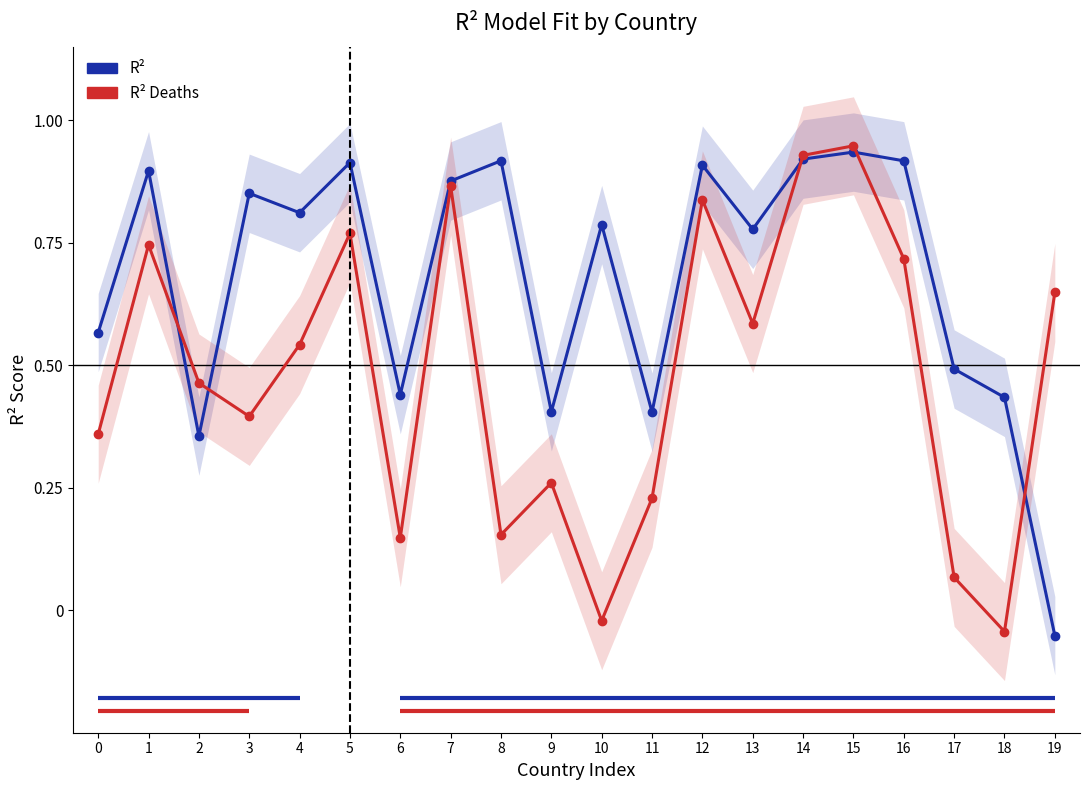

At which category is the sum across all series the highest?

15